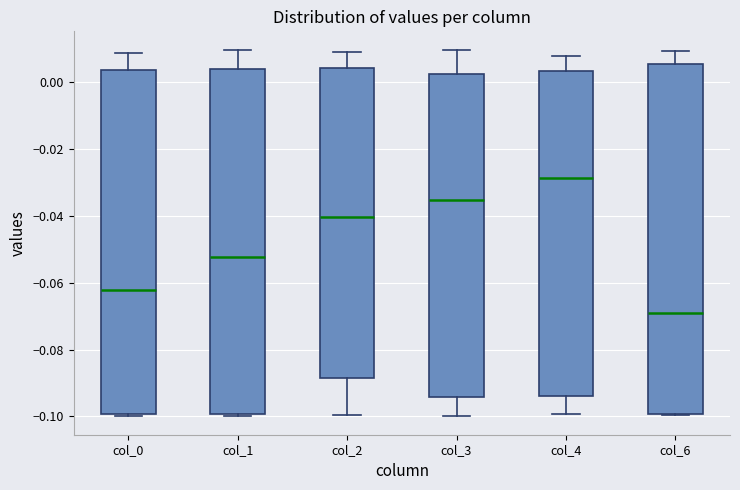

Reading left to right, read every box against the y-axis: the position of its median line, the range the box covers, and the ends of its whiskers. The values are not printed on the chart, so give them approximately, as read against the axis.

col_0: median -0.062, box -0.100 to 0.004, whiskers -0.100 (just below the box's lower edge) to 0.008
col_1: median -0.052, box -0.100 to 0.004, whiskers -0.100 (just below the box's lower edge) to 0.010
col_2: median -0.040, box -0.088 to 0.004, whiskers -0.100 to 0.010
col_3: median -0.036, box -0.094 to 0.002, whiskers -0.100 to 0.010
col_4: median -0.028, box -0.094 to 0.004, whiskers -0.100 to 0.008
col_6: median -0.070, box -0.100 to 0.006, whiskers -0.100 to 0.010